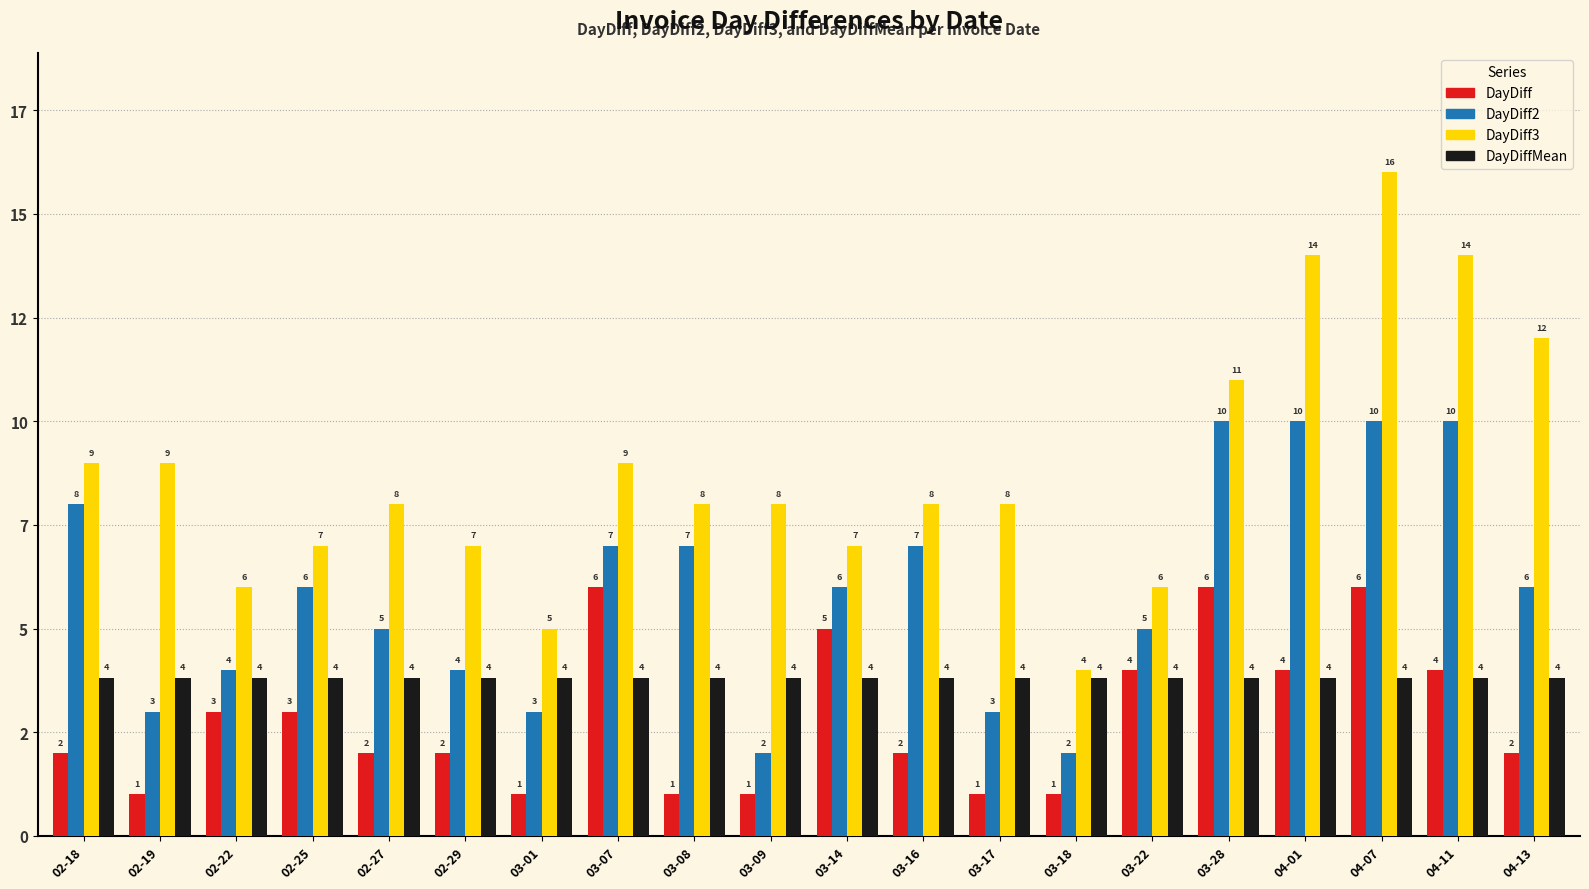

Does the chart contain any negative values?

No